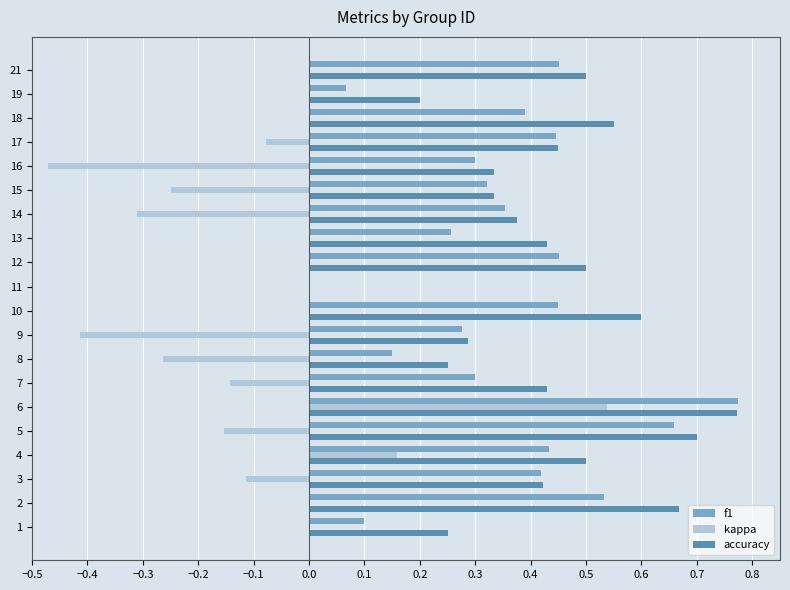

What is the sum of all kappa values?

-1.5